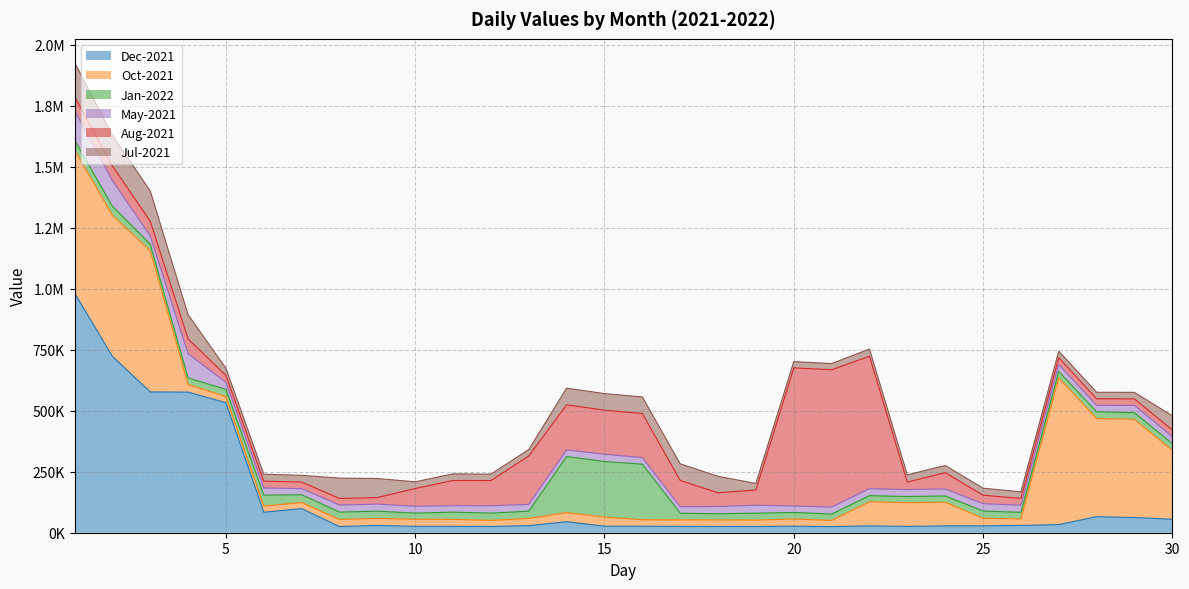

In May-2021, how many points are higher than both neighbors (excluding endpoints)?

6